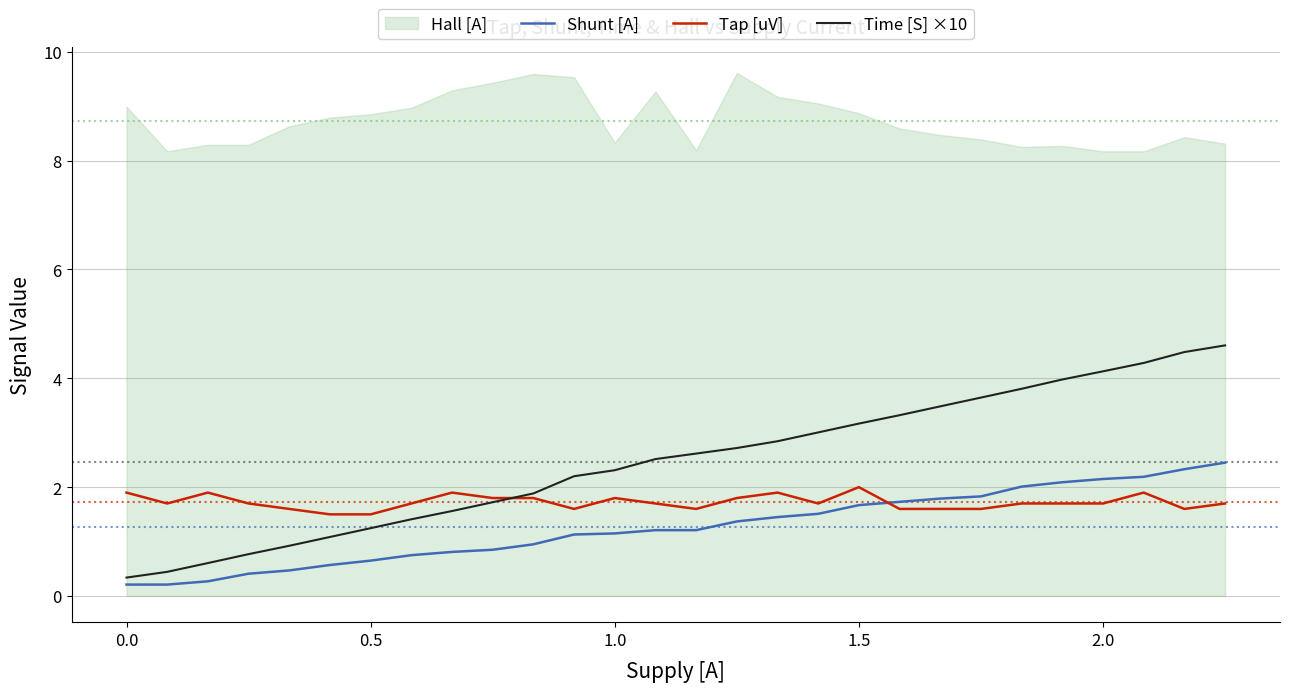

How many values in the Time [S] ×10 series exceed 2?

17